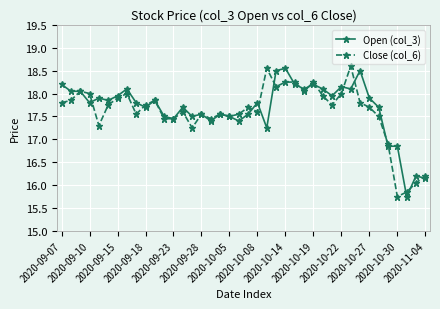

At how many categories does at least one series exceed 17?

35